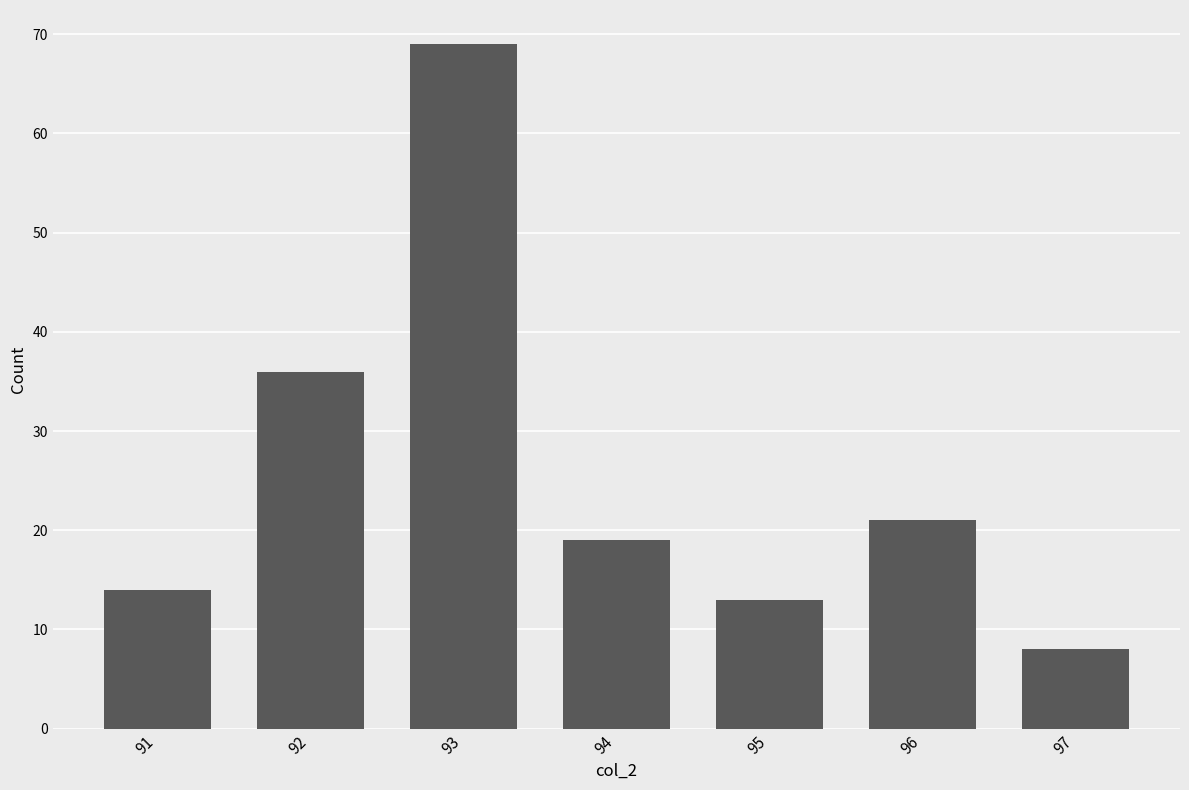

True or false: the data shows 10 at 96.

False